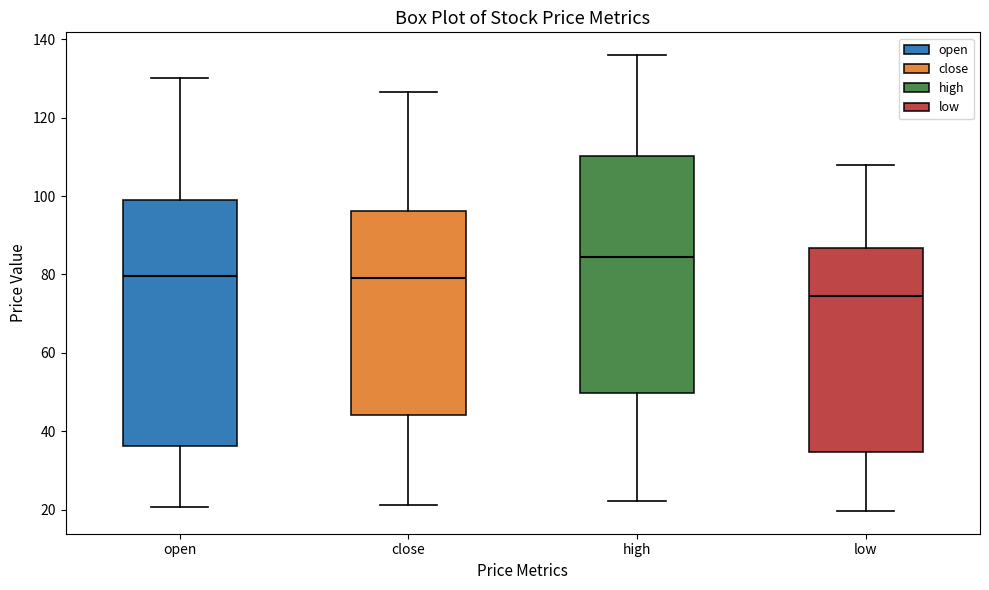

Reading left to right, transcribe this box plot: for each box, give where its median line is, the range the box spans, and where its two whiskers end, as read against the y-axis. The values are not printed on the chart, so give them approximately, as read against the axis.

open: median 80, box 36 to 98, whiskers 20 to 130
close: median 80, box 44 to 96, whiskers 22 to 126
high: median 84, box 50 to 110, whiskers 22 to 136
low: median 74, box 34 to 86, whiskers 20 to 108